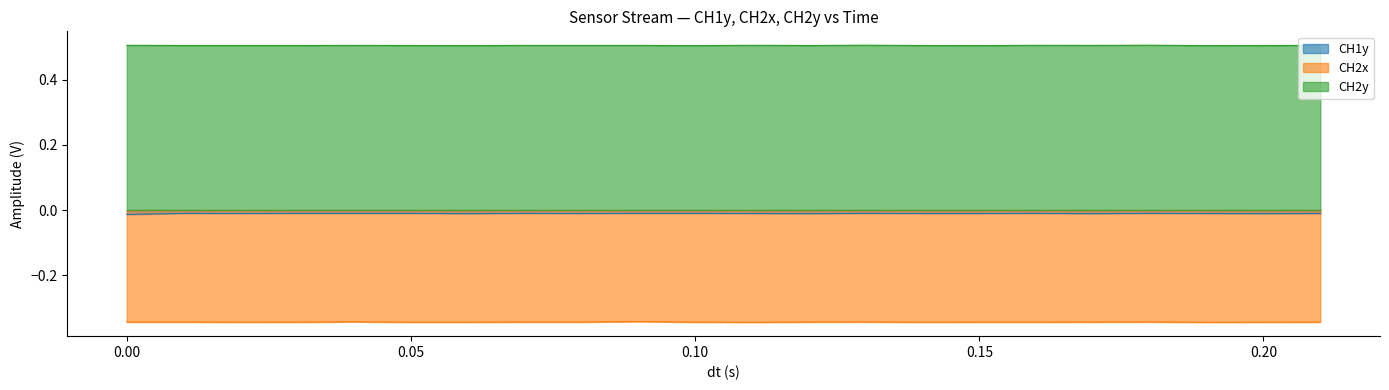

List the labels in order of CH2y value, largest first.

0.13, 0.18, 0.0, 0.11, 0.16, 0.04, 0.07, 0.08, 0.09, 0.17, 0.21, 0.01, 0.02, 0.03, 0.05, 0.12, 0.14, 0.2, 0.06, 0.1, 0.15, 0.19